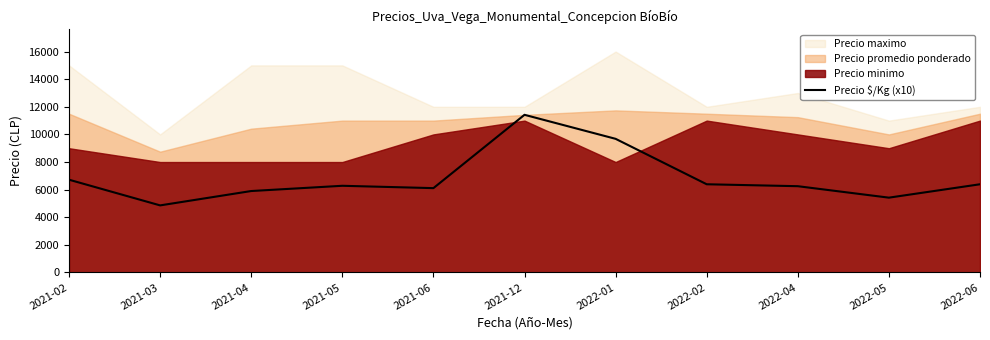

How many categories are shown in the chart?

11